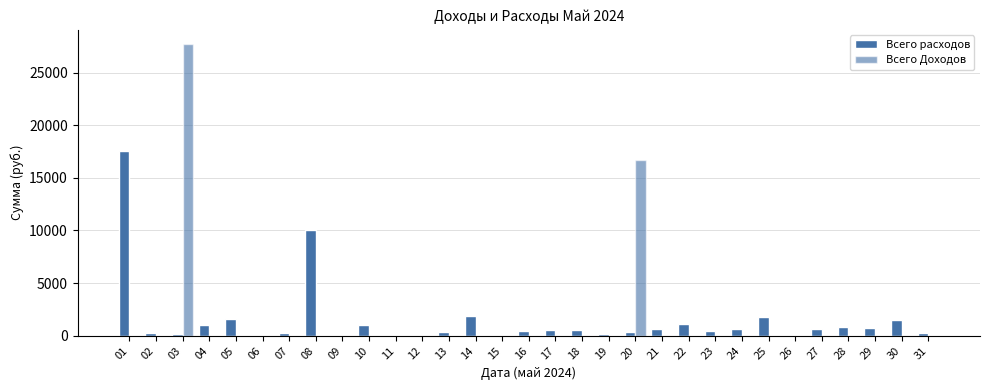

Between 17 and 26, which series saw the biggest shift?

Всего расходов